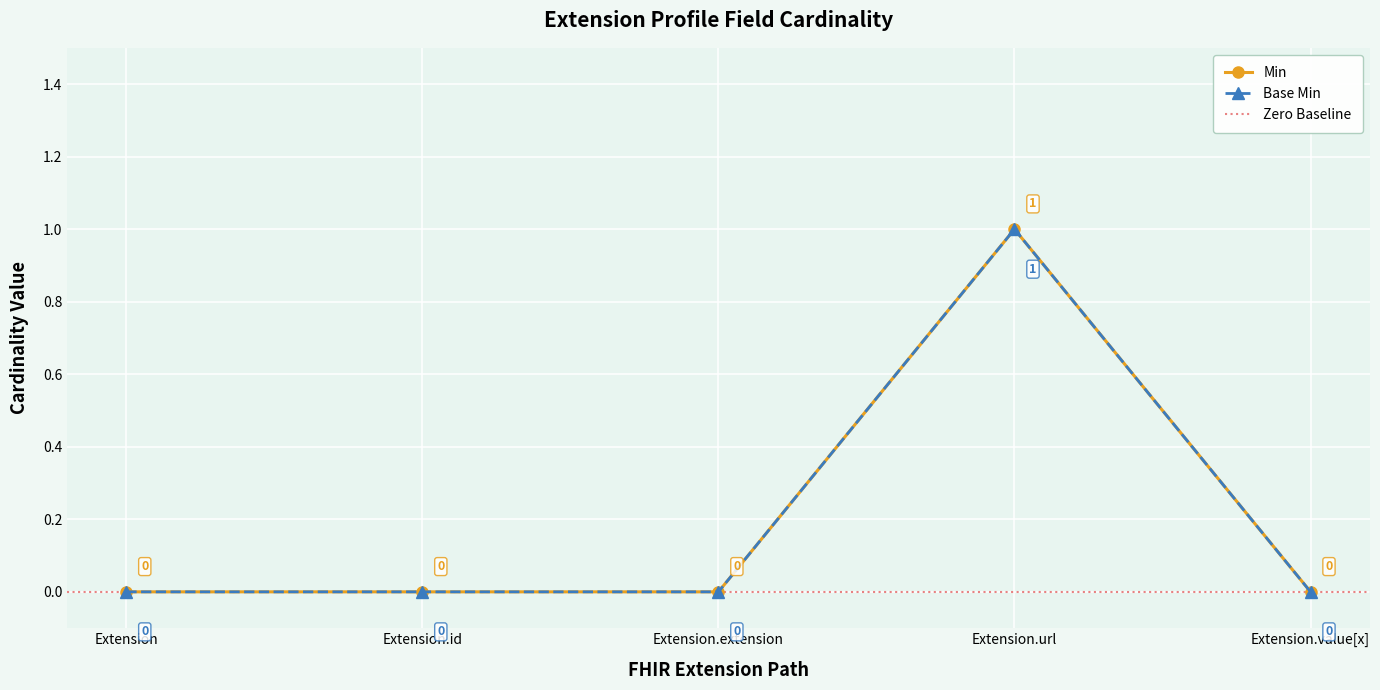

The value of Min at Extension.url is 2. True or false?

False